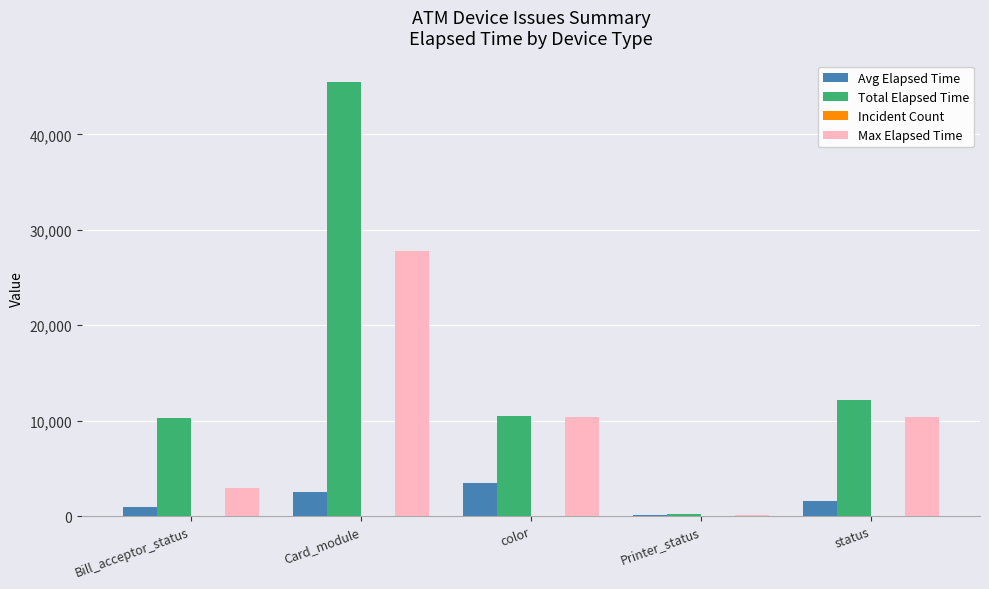

Count the number of data series in this chart.

4